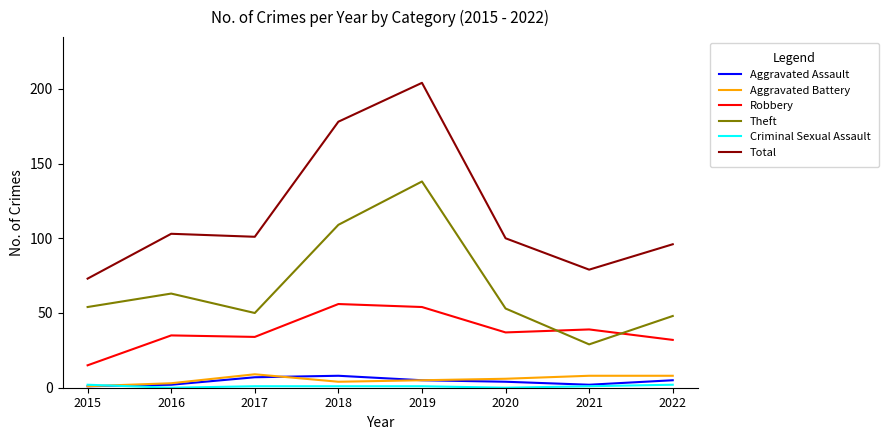

At which category is the sum across all series the highest?

2019